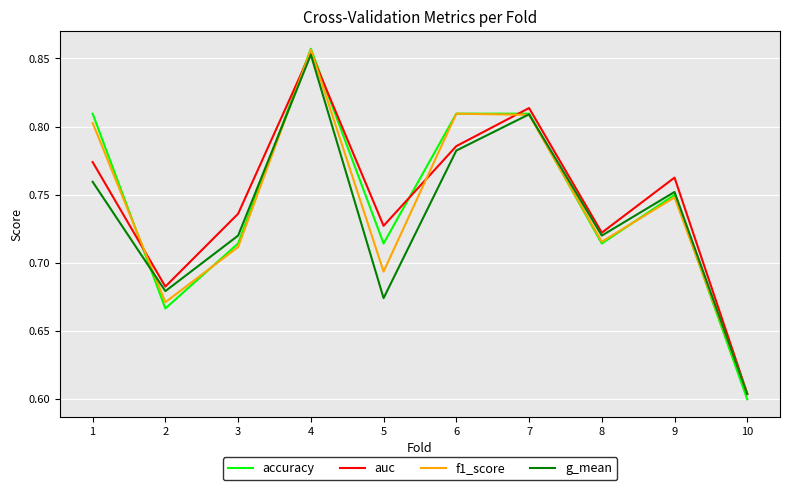

True or false: accuracy and auc intersect in this chart.

True